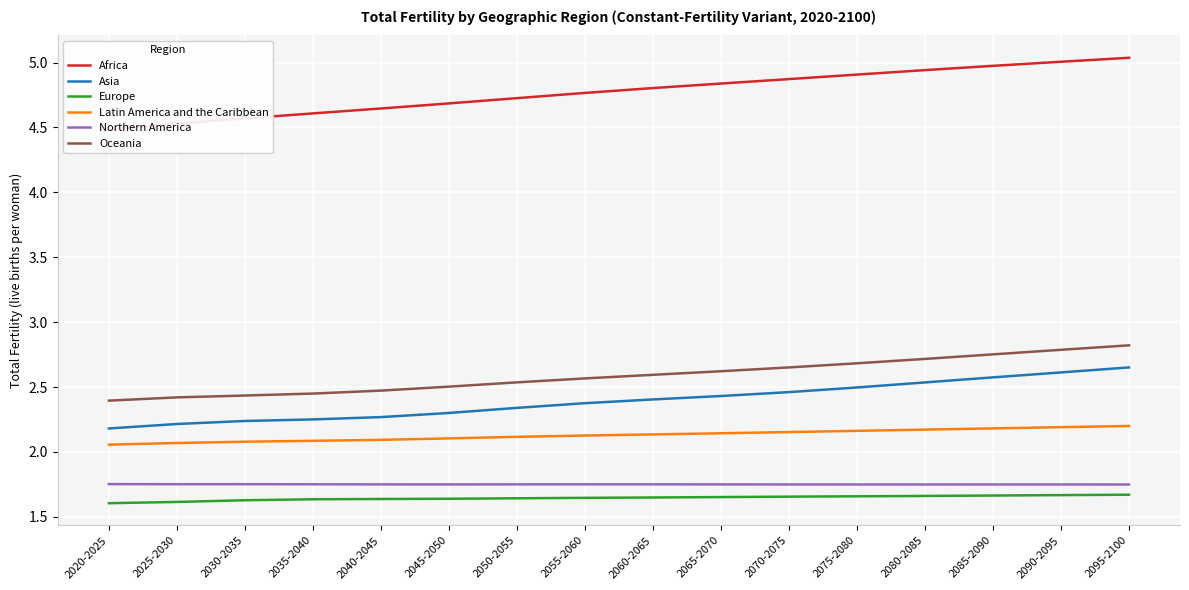

At which label is Africa closest to 4?

2020-2025